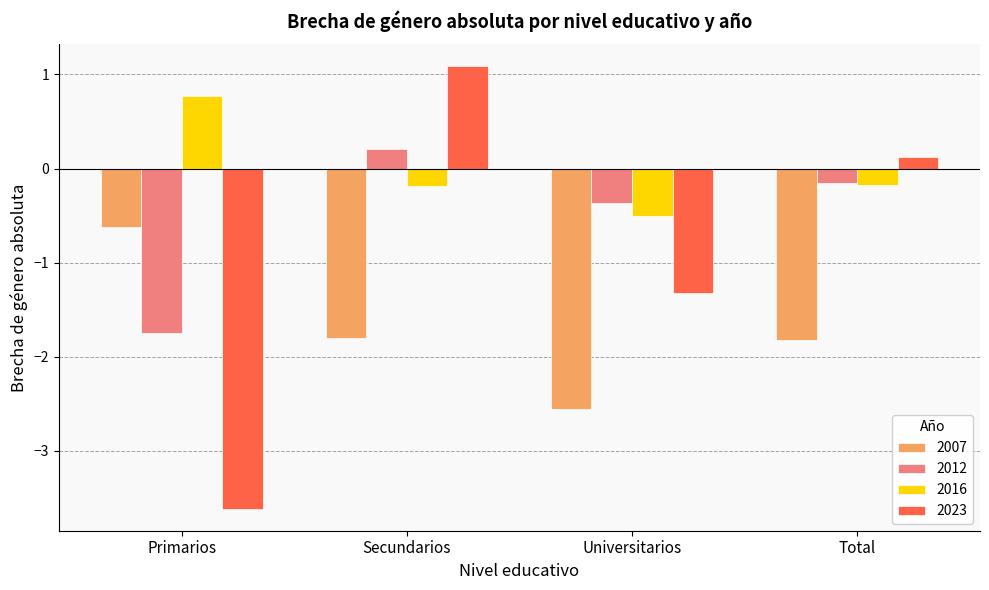

What is the minimum value for 2012?

-1.8